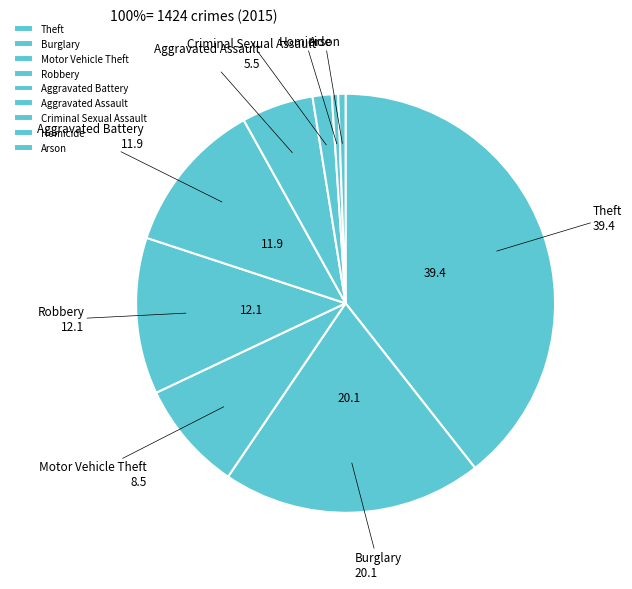

What is the largest slice in the pie chart?

Theft